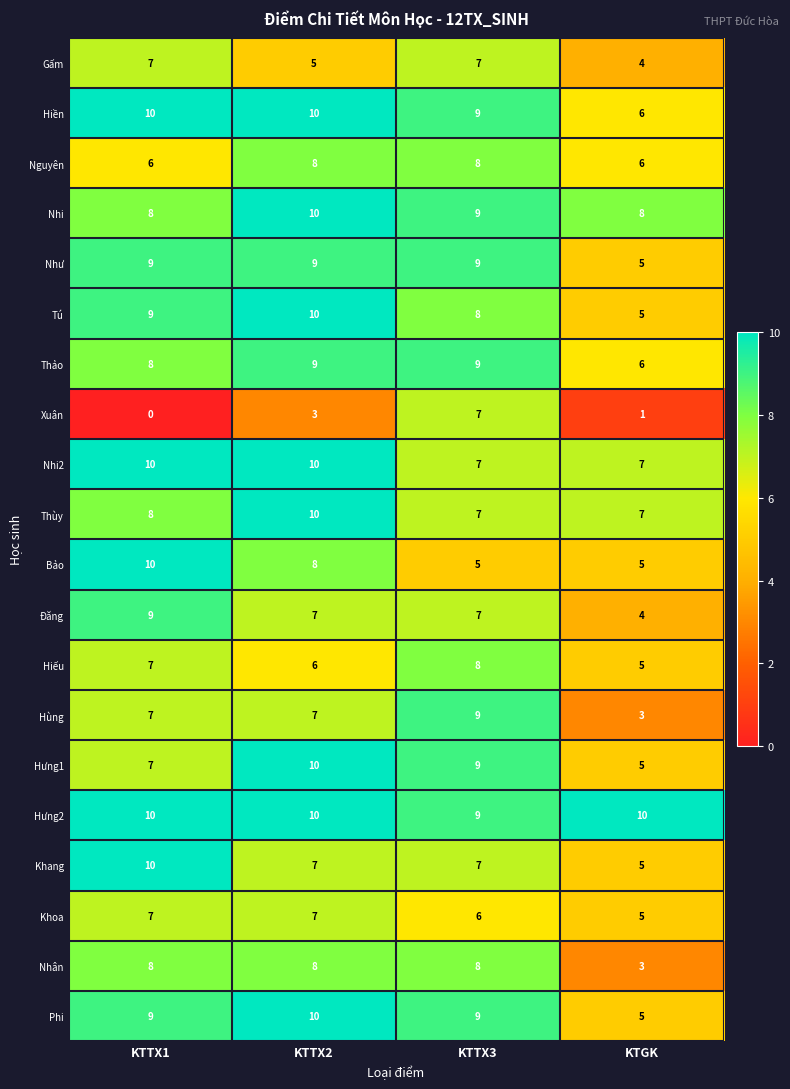

At how many categories does at least one series exceed 4?

4